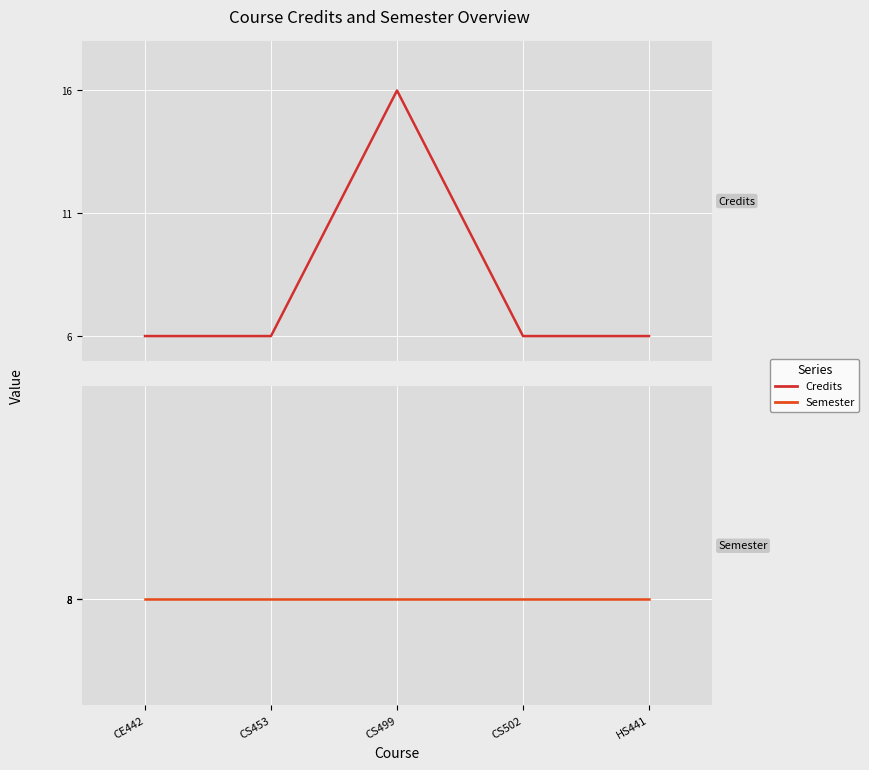

Is it true that Credits equals 16 at CS499?

True